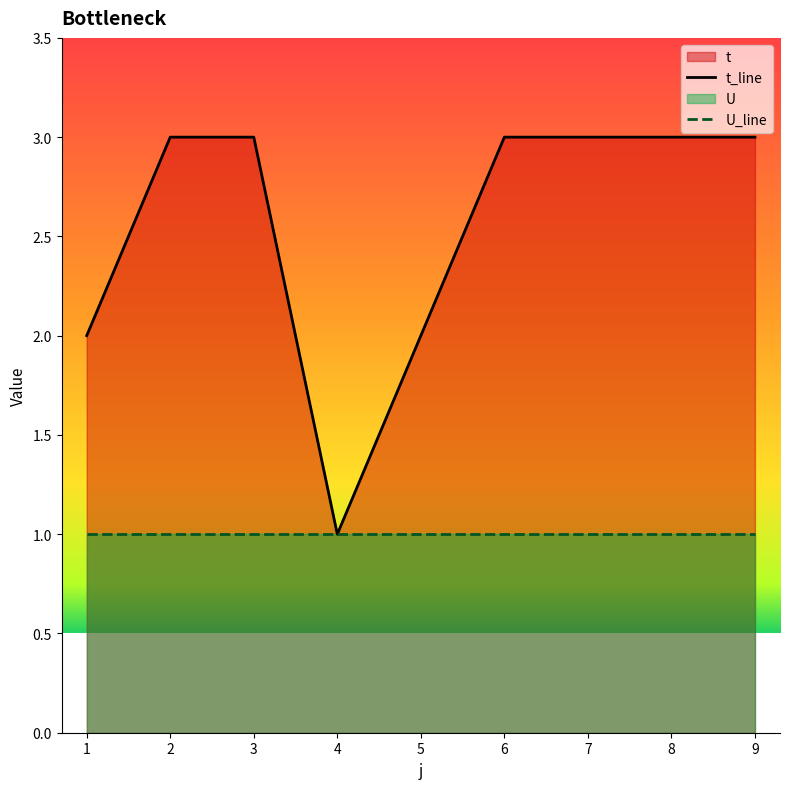

At which label is the value closest to 2?

1